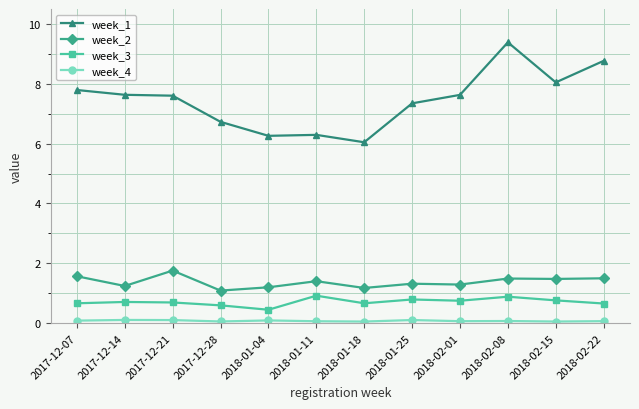

Is it true that week_3 equals 0.7 at 2018-02-01?

True